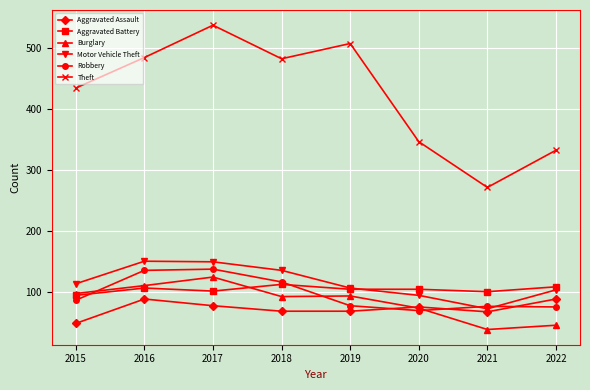

What is the difference between the second highest and minimum values in the Aggravated Battery series?

14